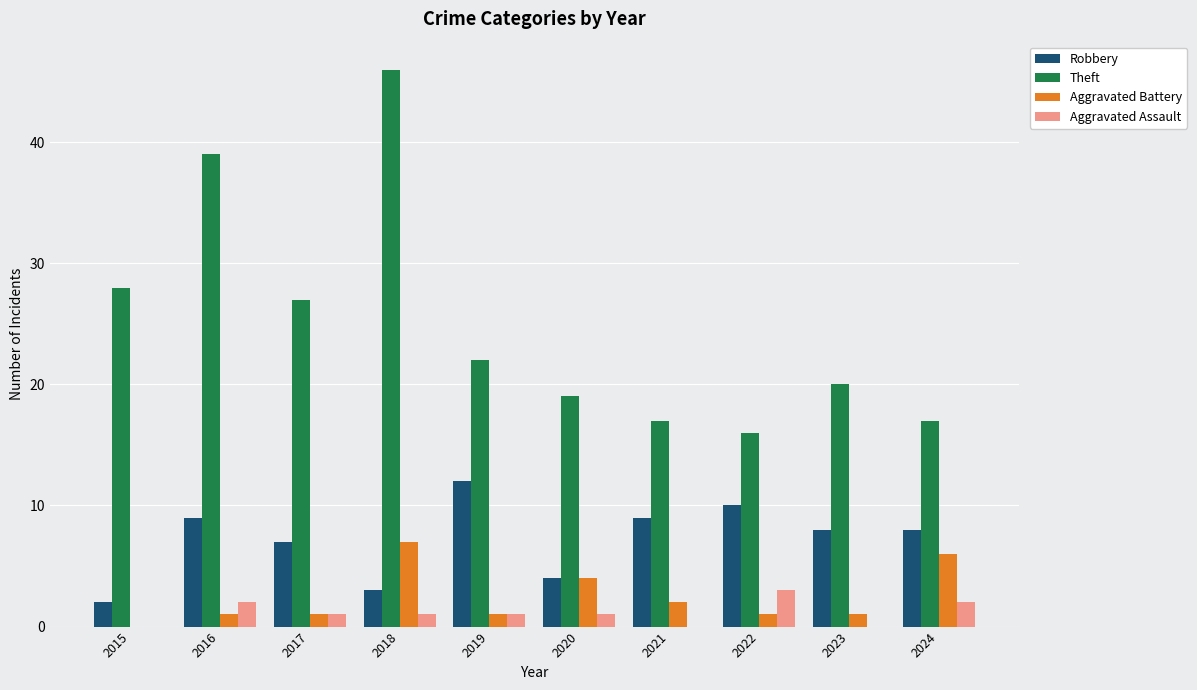

Reading right to left, list all the values displayed in this chart.

Robbery: 2024=8	2023=8	2022=10	2021=9	2020=4	2019=12	2018=3	2017=7	2016=9	2015=2
Theft: 2024=17	2023=20	2022=16	2021=17	2020=19	2019=22	2018=46	2017=27	2016=39	2015=28
Aggravated Battery: 2024=6	2023=1	2022=1	2021=2	2020=4	2019=1	2018=7	2017=1	2016=1	2015=0
Aggravated Assault: 2024=2	2023=0	2022=3	2021=0	2020=1	2019=1	2018=1	2017=1	2016=2	2015=0